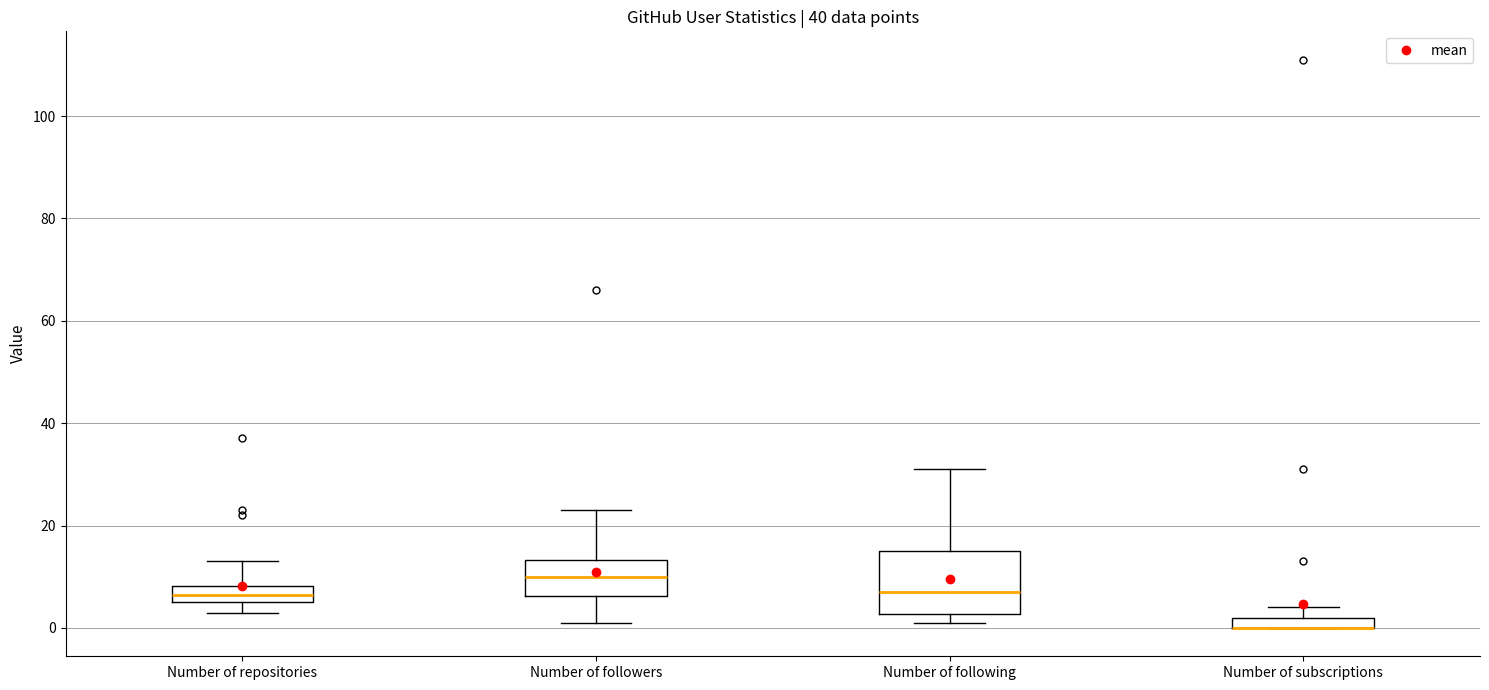

Which box is the tallest, from its lower edge to its upper edge?

Number of following